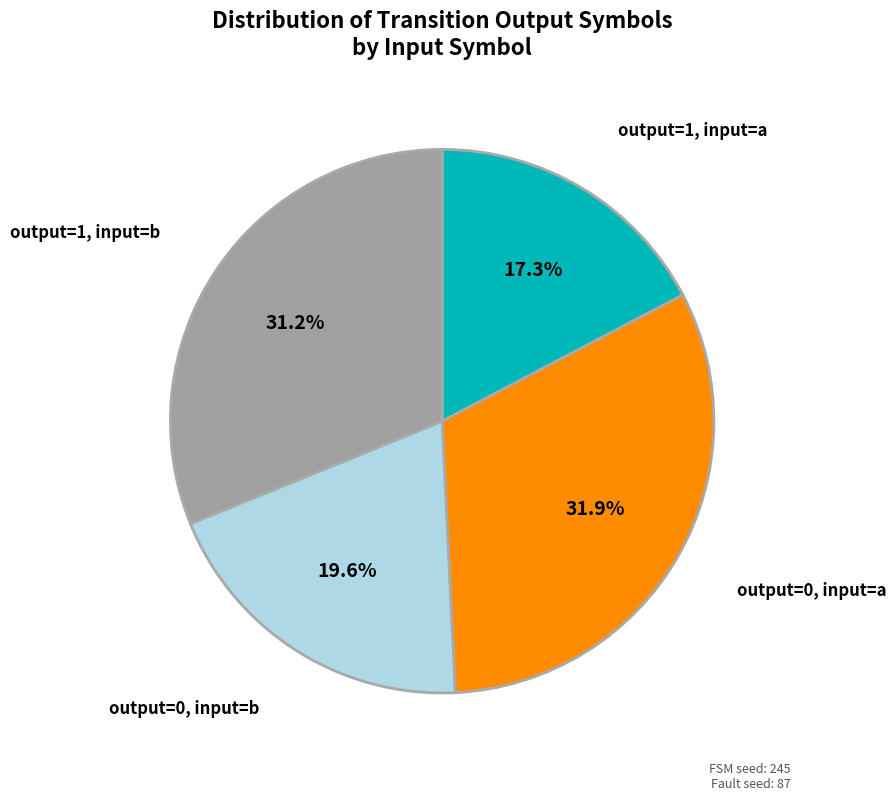

Does any single category account for the majority?

No